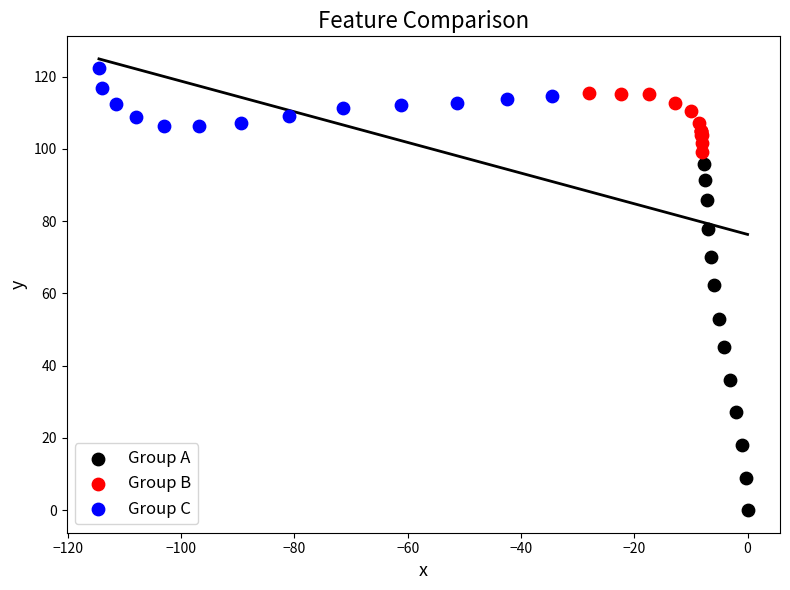

Which series has the largest Y range (max minus min)?

Group A